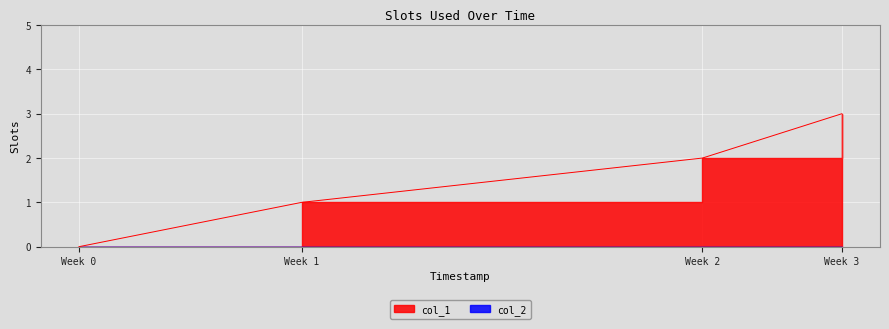

How many data points are less than 2?

2